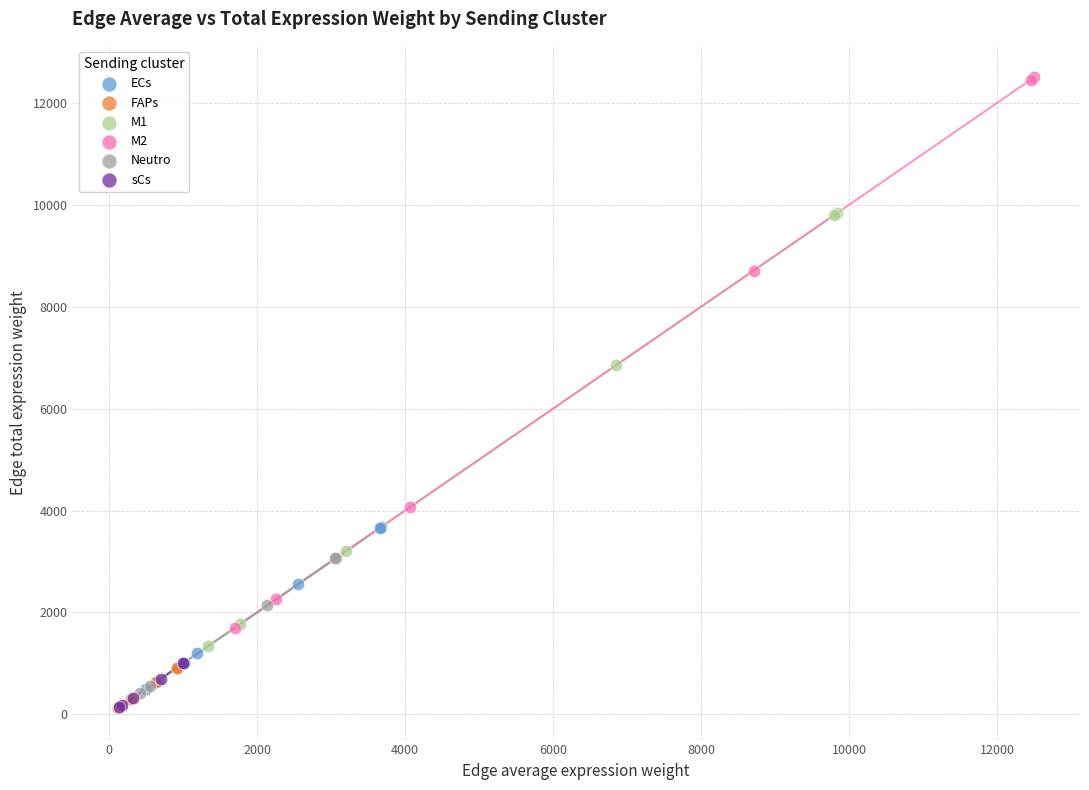

What are all the series names shown in the legend?

ECs, FAPs, M1, M2, Neutro, sCs